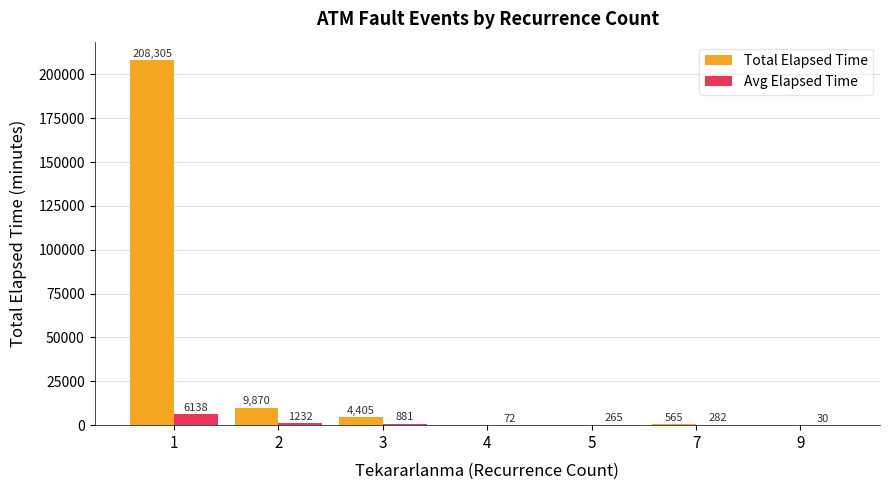

What is the maximum value shown in the chart?

208305.0